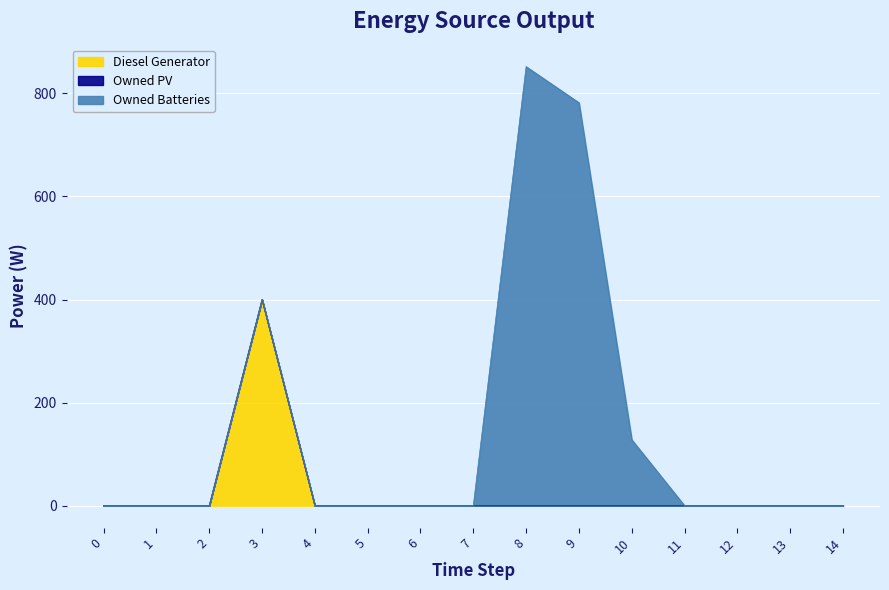

True or false: Owned PV and Owned Batteries cross at least once.

False